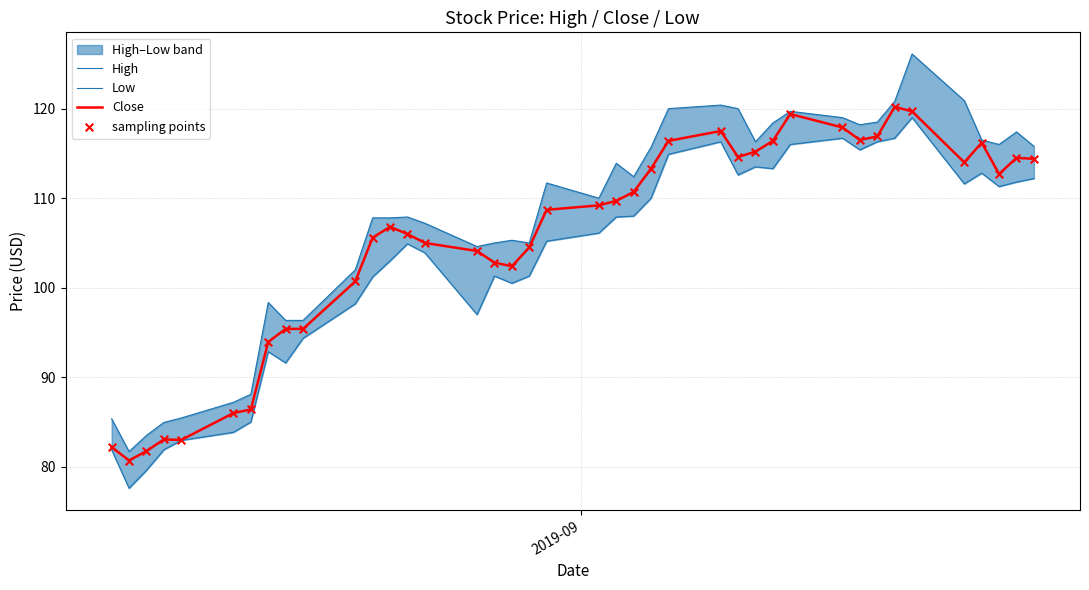

Which series has the widest spread of Y values?

High